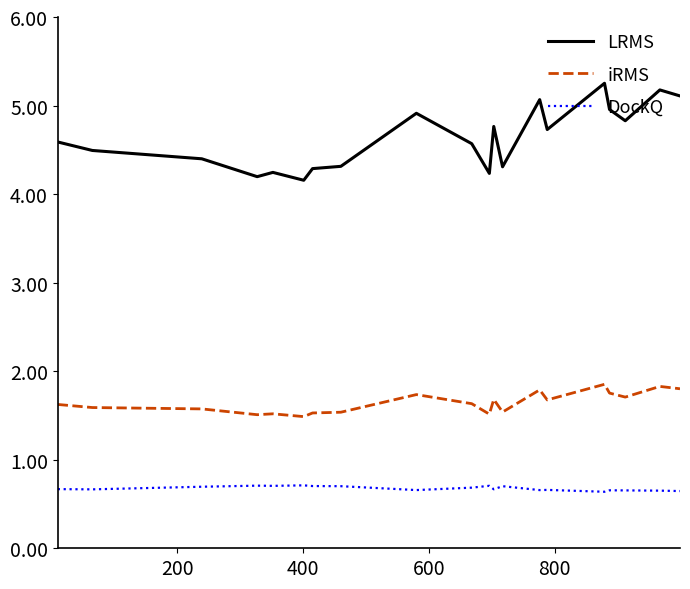

True or false: DockQ and iRMS cross at least once.

False